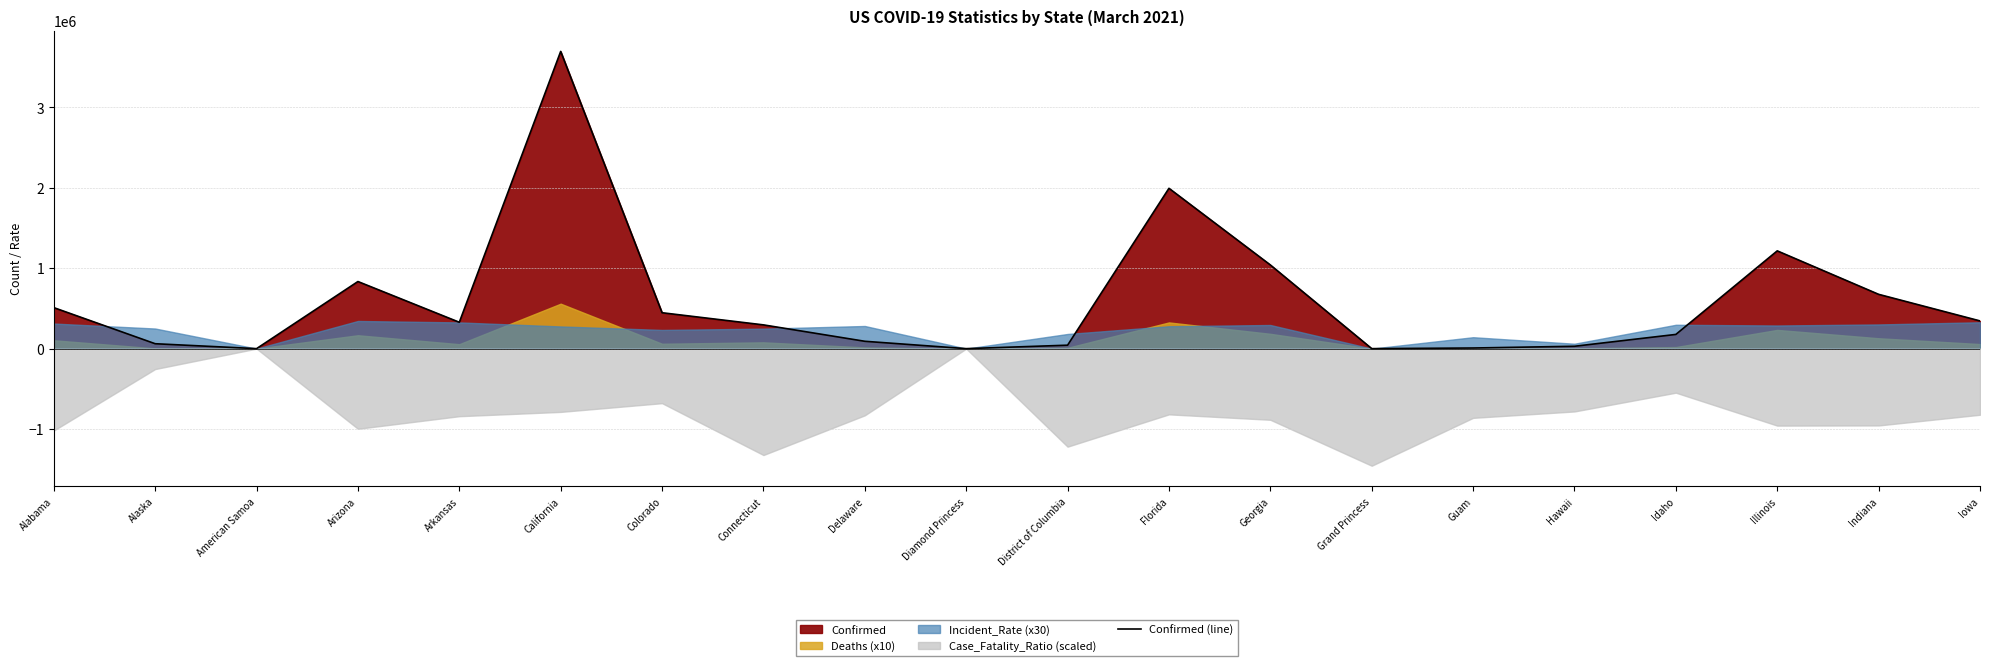

What is the approximate value at Arkansas, to the nearest 10?

328040